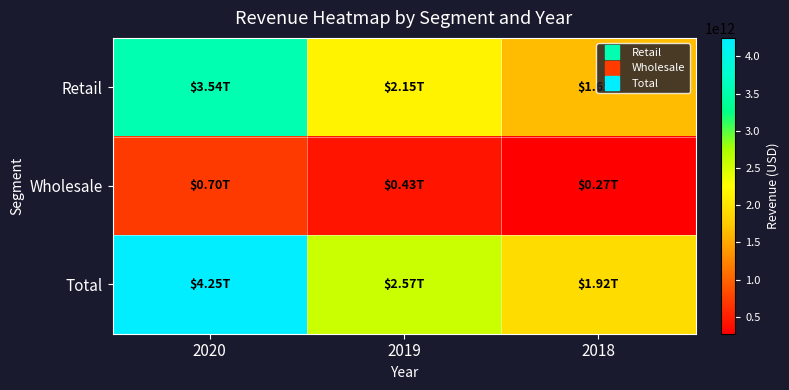

How many distinct data groups are displayed?

3